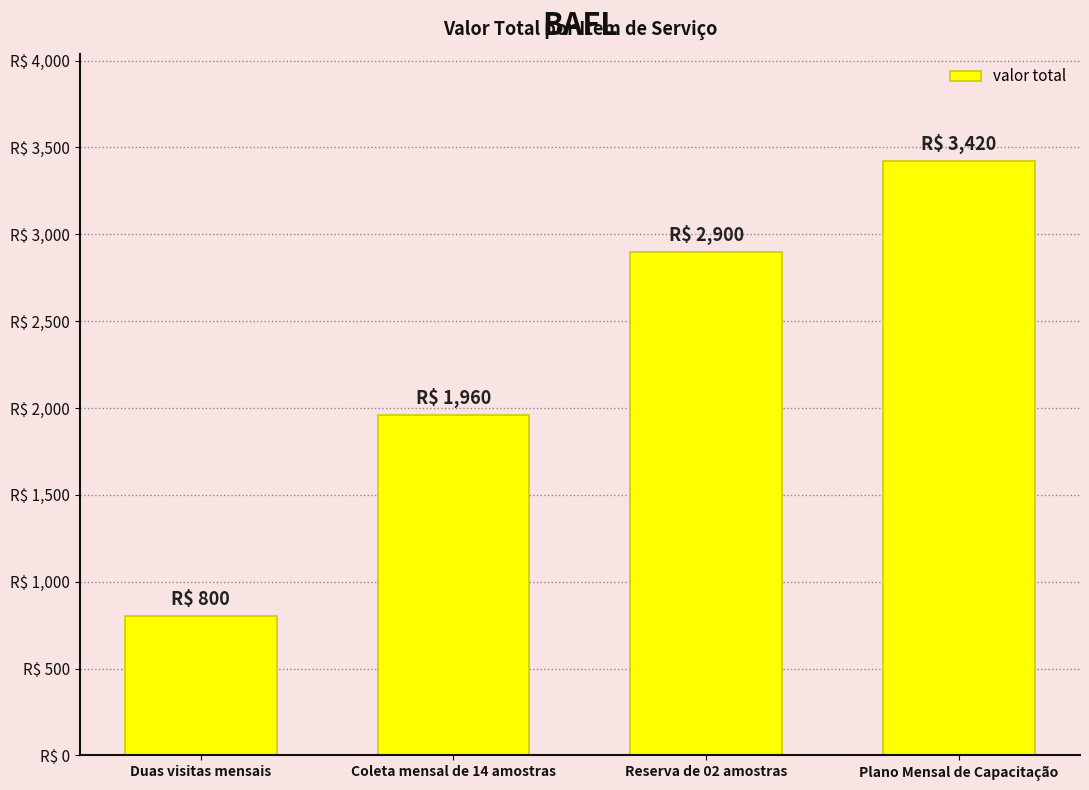

What position from the right is Reserva de 02 amostras?

2